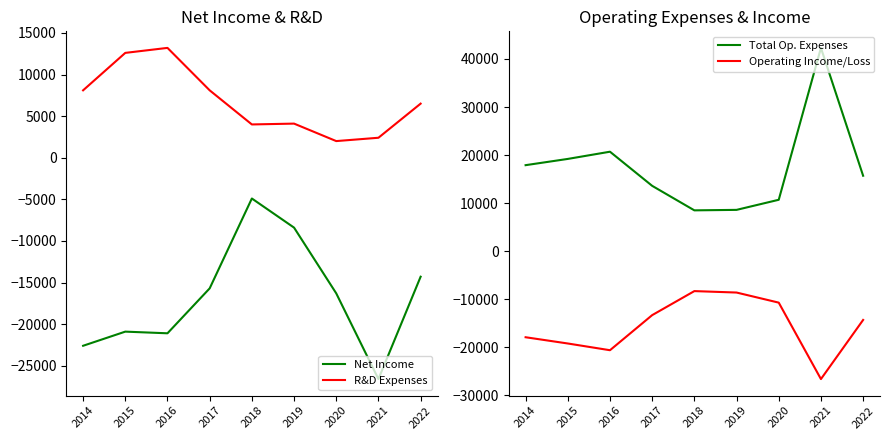

What is the average value of the Total Op. Expenses series?

17467